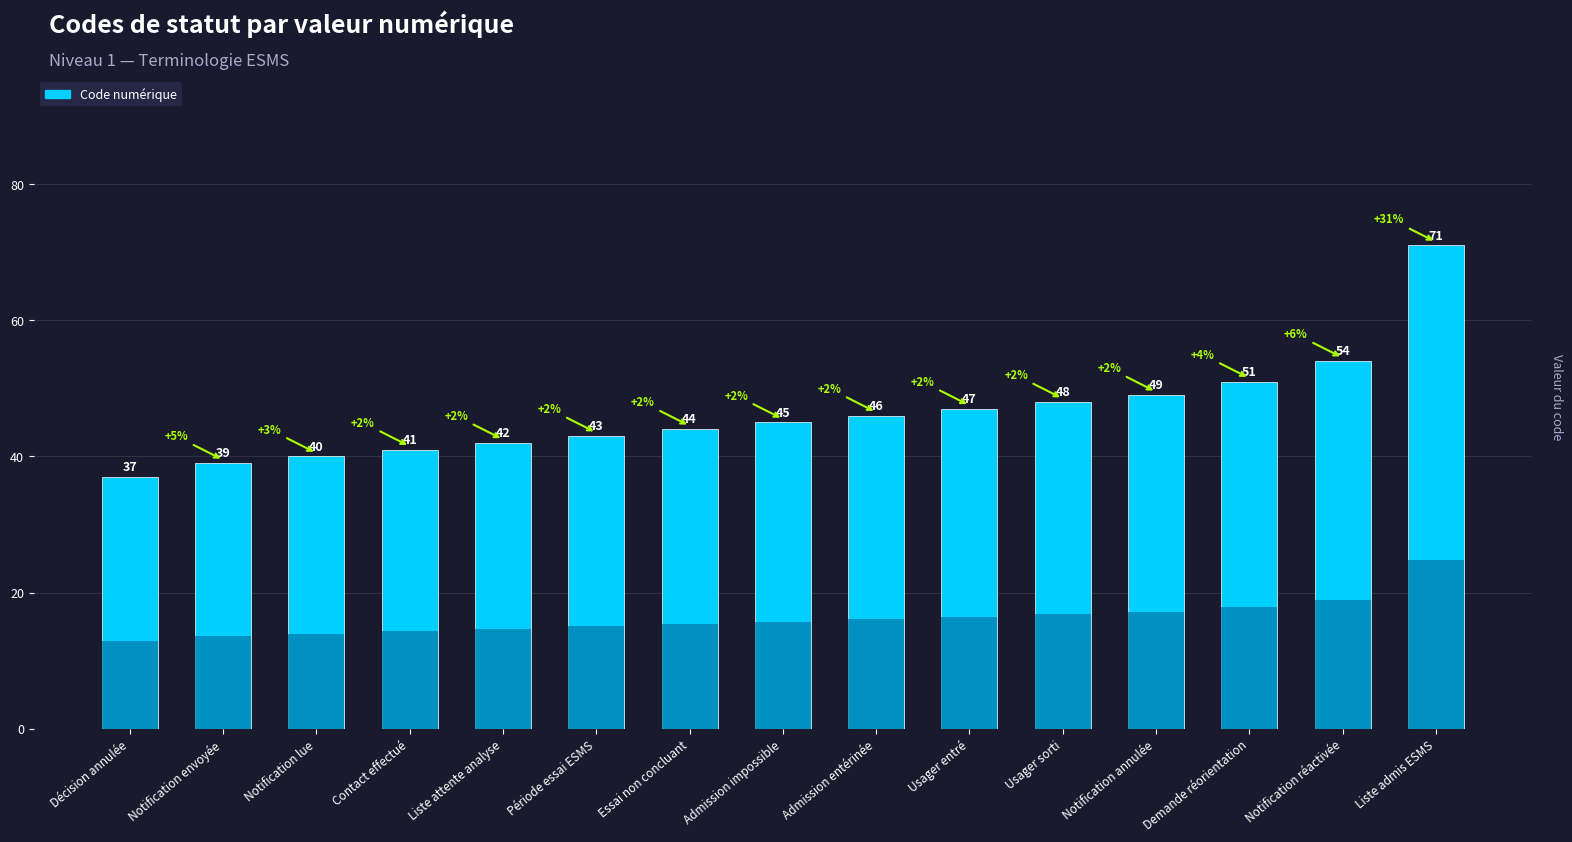

List the labels in order of value, smallest first.

Décision annulée, Notification envoyée, Notification lue, Contact effectué, Liste attente analyse, Période essai ESMS, Essai non concluant, Admission impossible, Admission entérinée, Usager entré, Usager sorti, Notification annulée, Demande réorientation, Notification réactivée, Liste admis ESMS